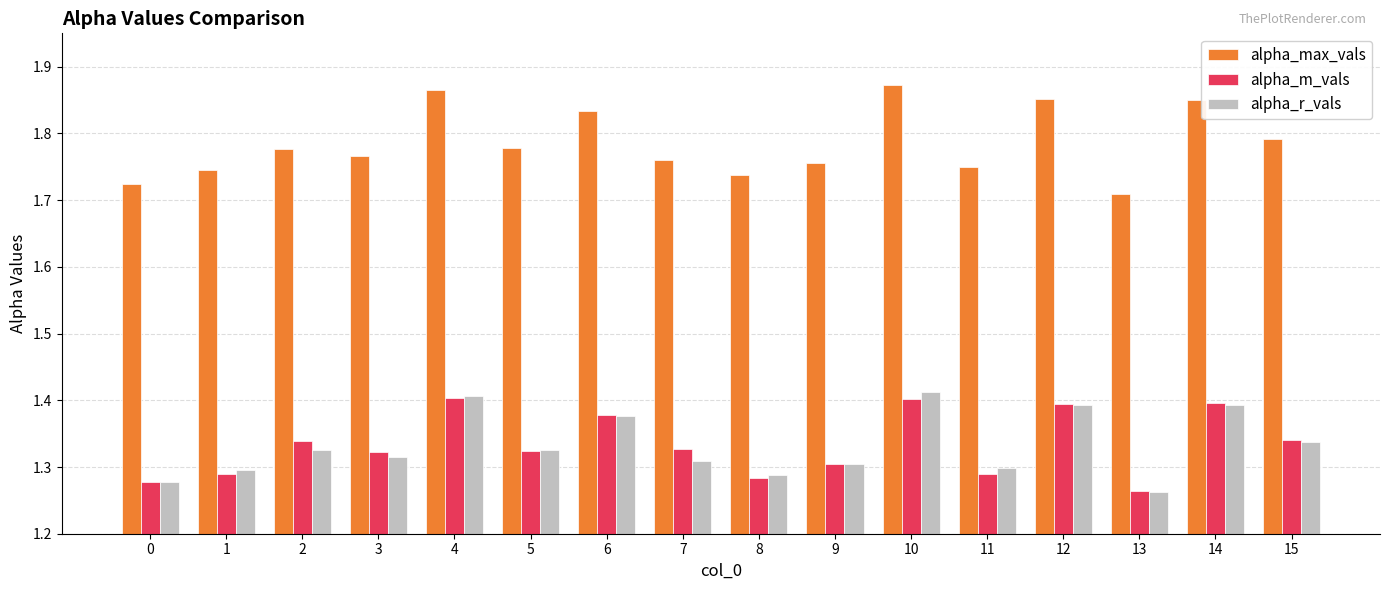

At which label does alpha_max_vals reach its minimum?

13